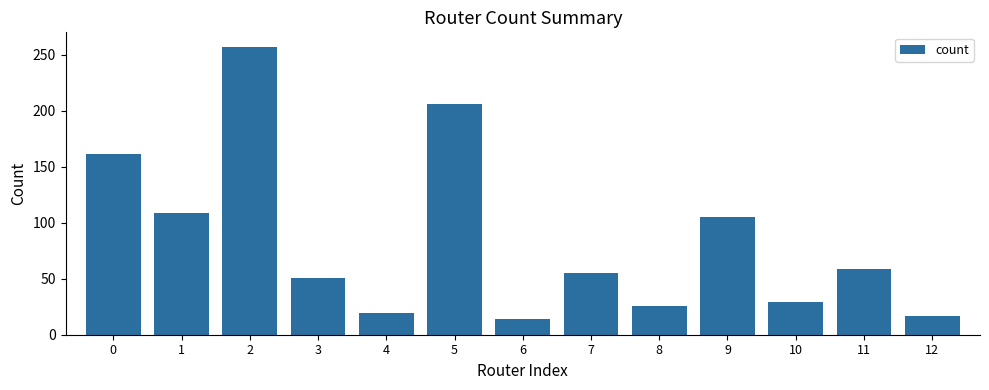

What is the difference between the values at 11 and 4?

40